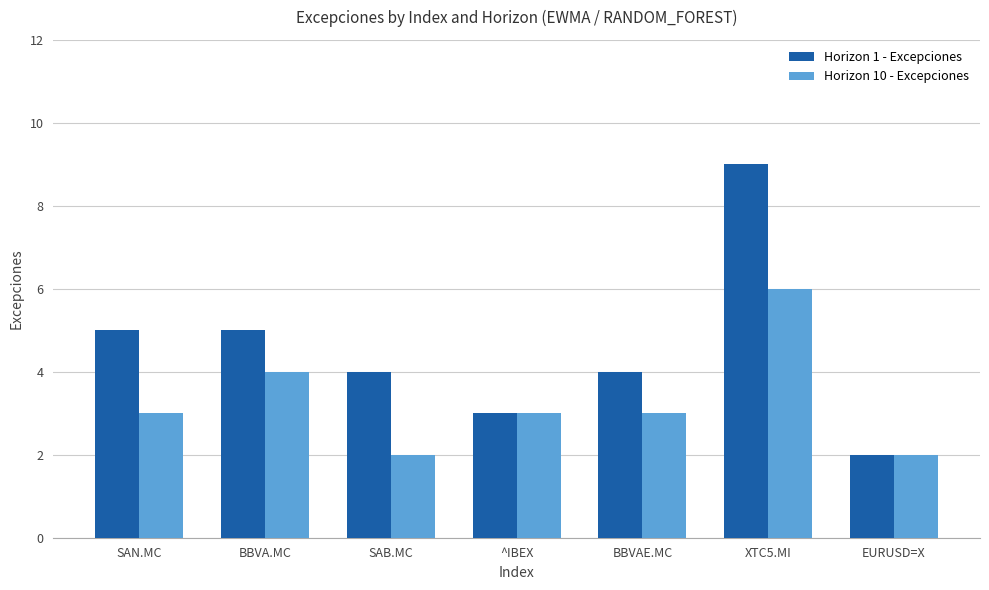

Rank the series by their average value, from lowest to highest.

Horizon 10 - Excepciones, Horizon 1 - Excepciones